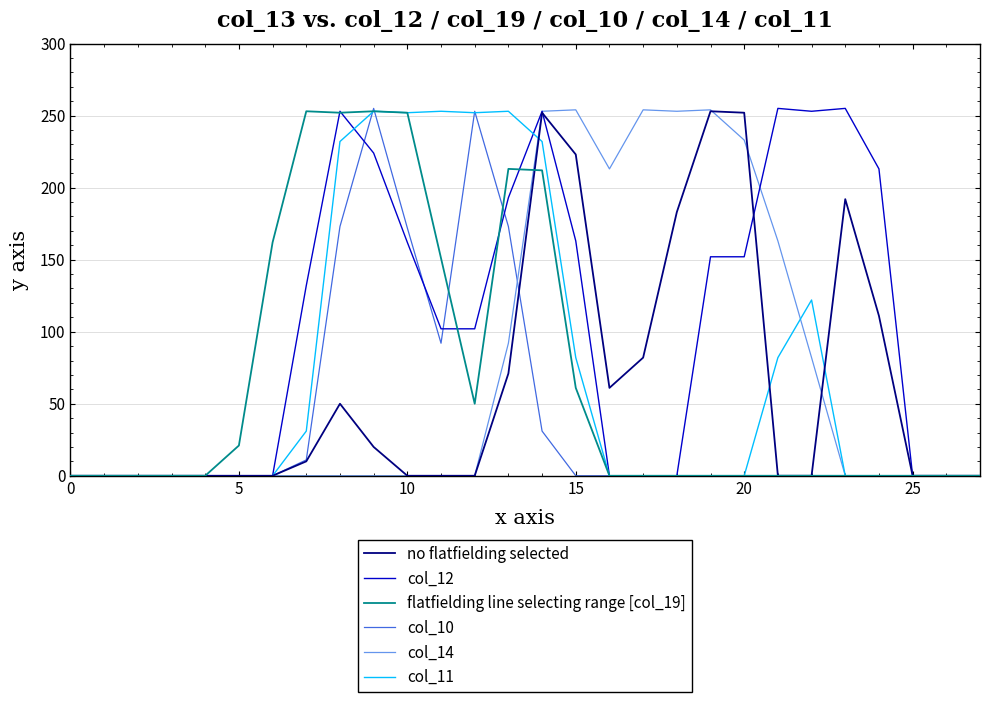

Does the chart display data point markers on the line(s)?

No